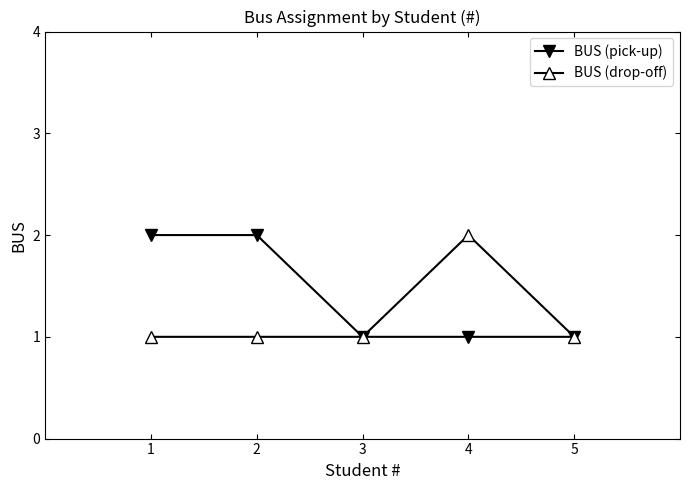

What is the total value across all series at 4?

3